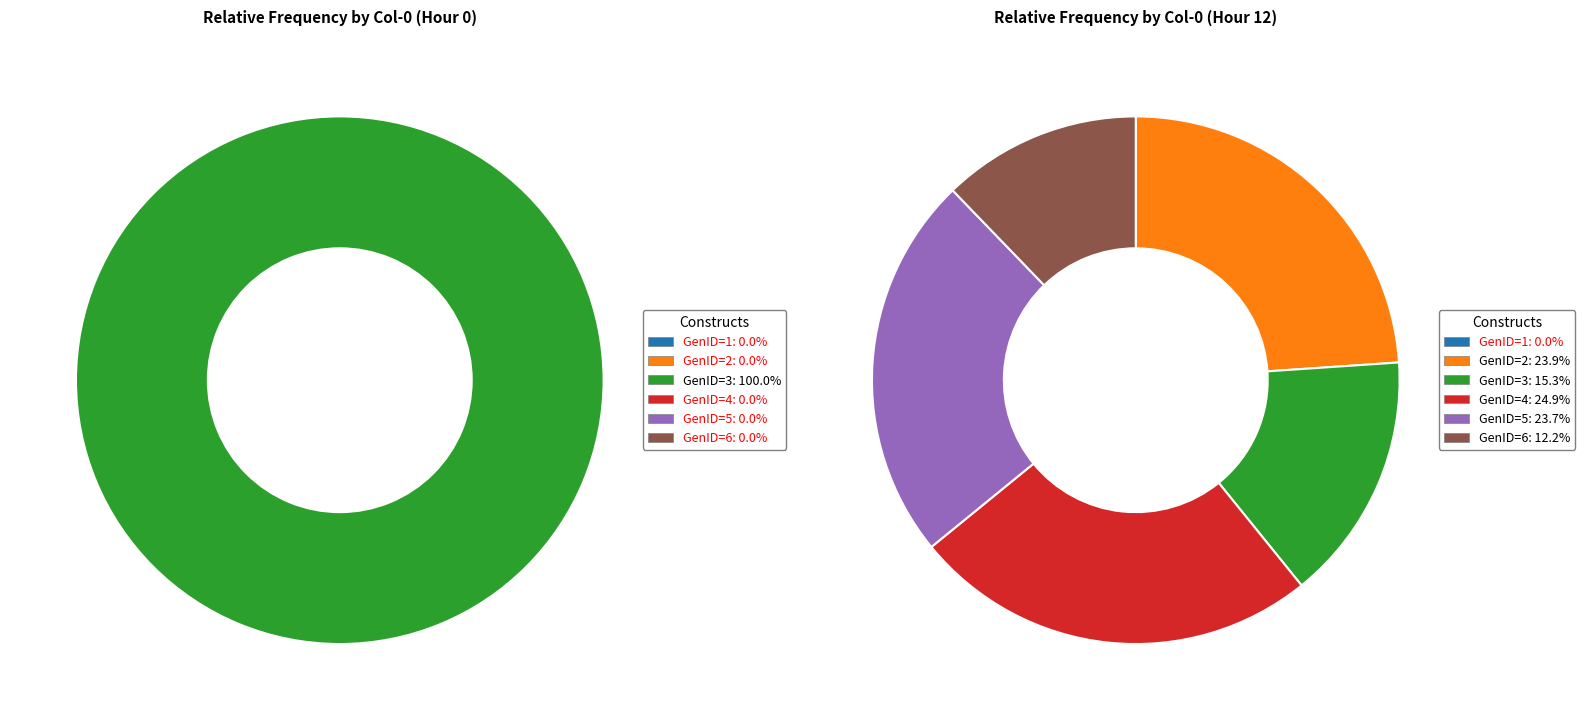

Which slice is the smallest?

1